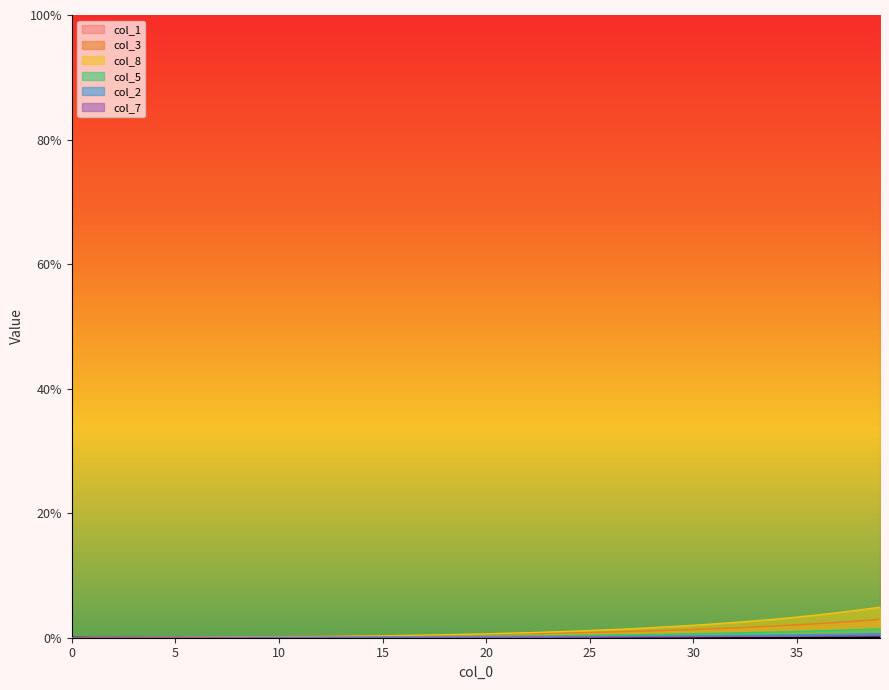

Which has a higher value, 1 or 14?

14